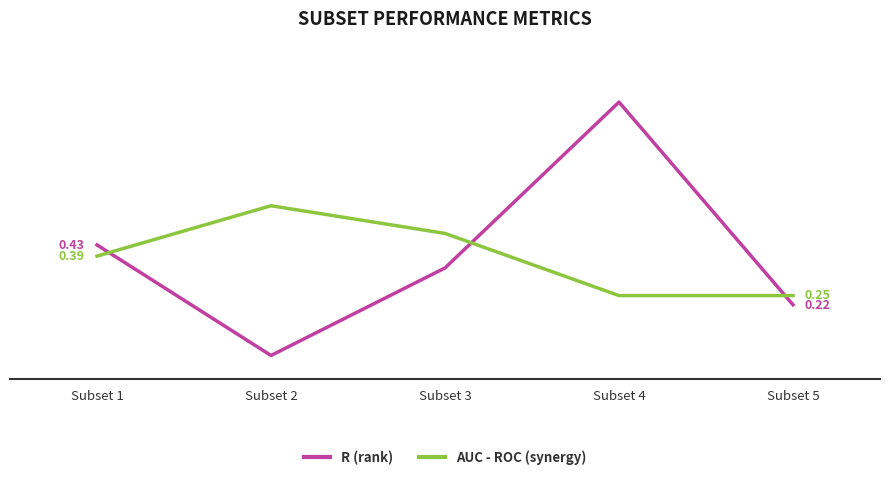

How many intersections are there between AUC - ROC (synergy) and R (rank)?

3